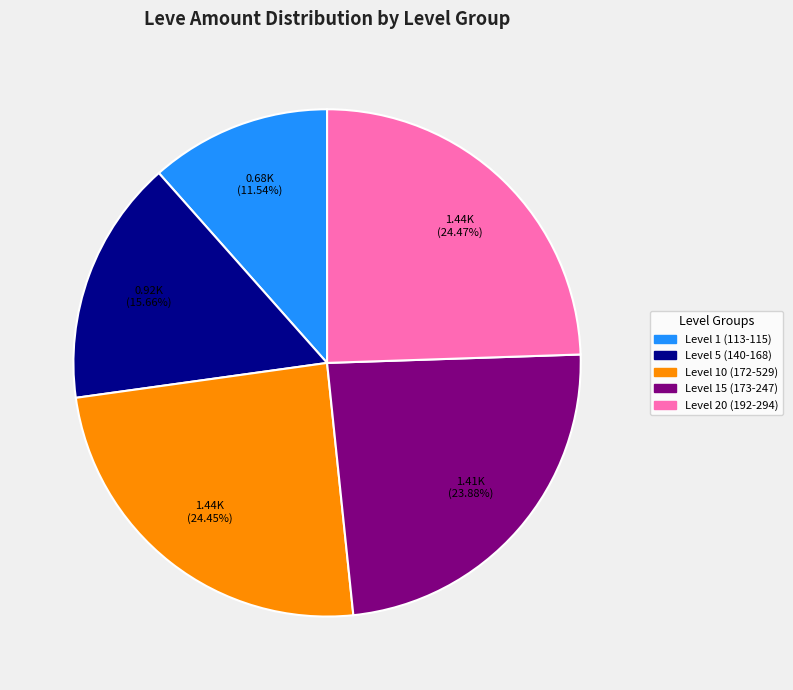

Does any single category account for the majority?

No